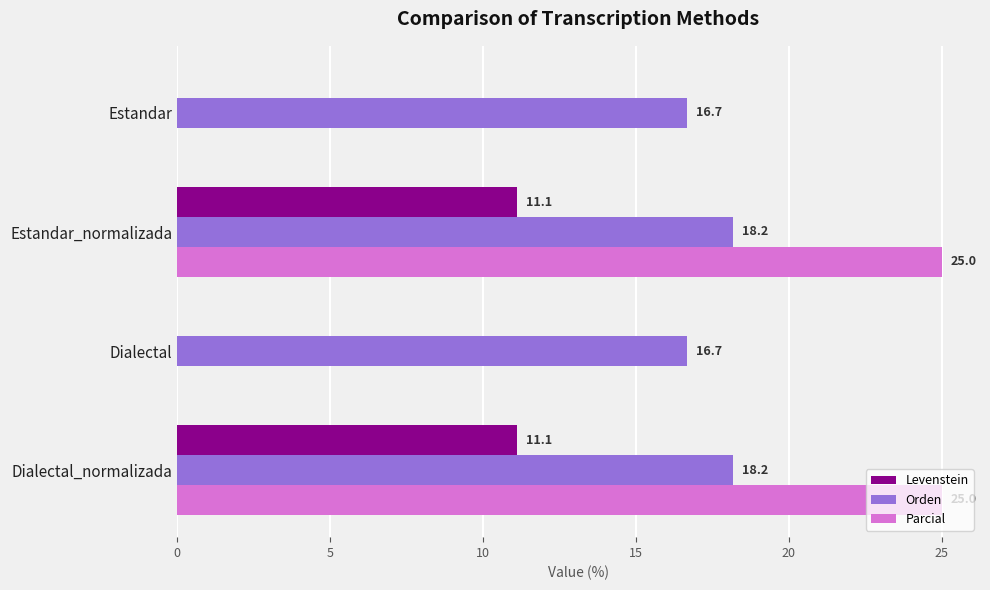

What is the maximum value for Parcial?

25.0